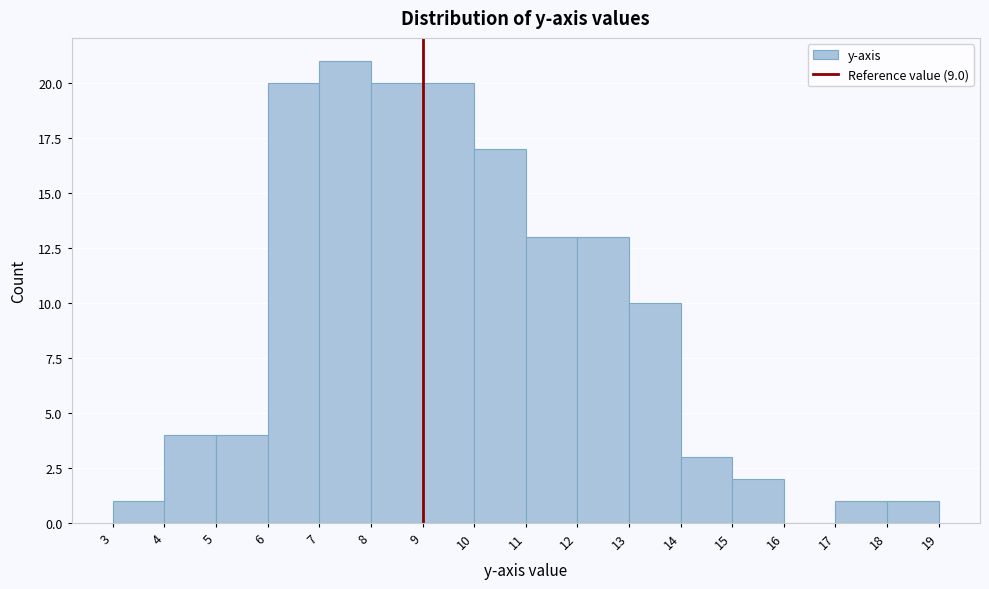

Reading left to right, list every bar in this chart as the range it spans on the x-axis followed by its height. The values are not printed on the chart, so give them approximately, as read against the axis.

3 to 4: 1
4 to 5: 4
5 to 6: 4
6 to 7: 20
7 to 8: 21
8 to 9: 20
9 to 10: 20
10 to 11: 17
11 to 12: 13
12 to 13: 13
13 to 14: 10
14 to 15: 3
15 to 16: 2
16 to 17: 0
17 to 18: 1
18 to 19: 1